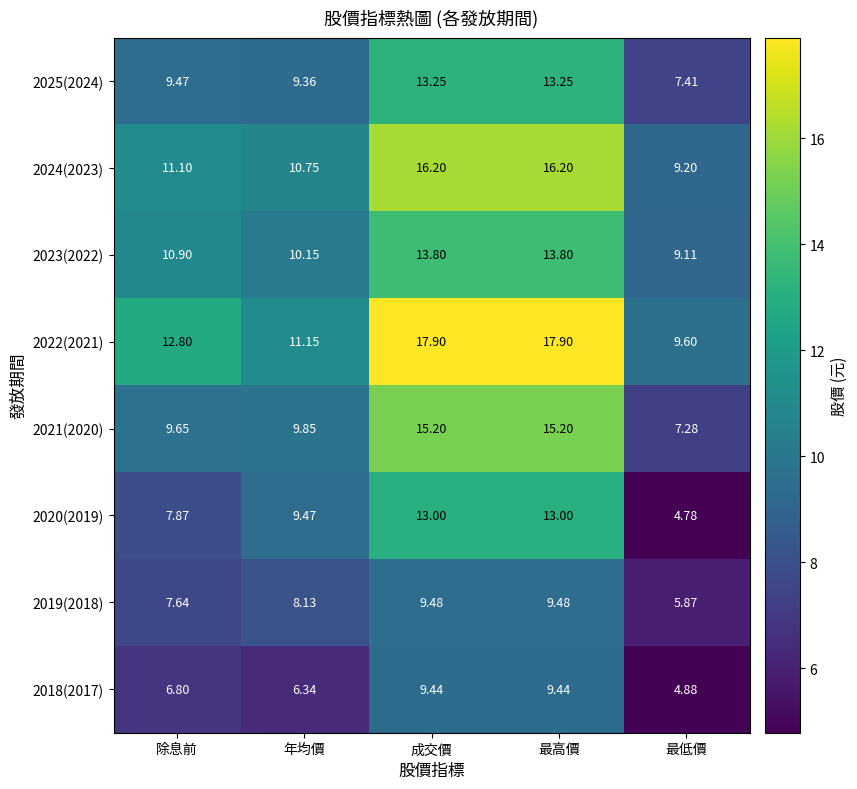

Which series has the largest range (max minus min)?

2022(2021)